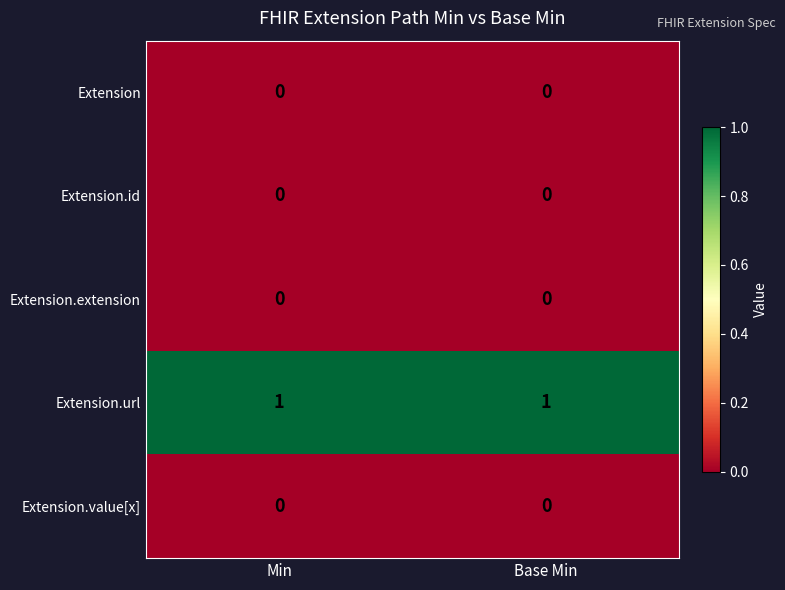

Count the number of categories in the chart.

2